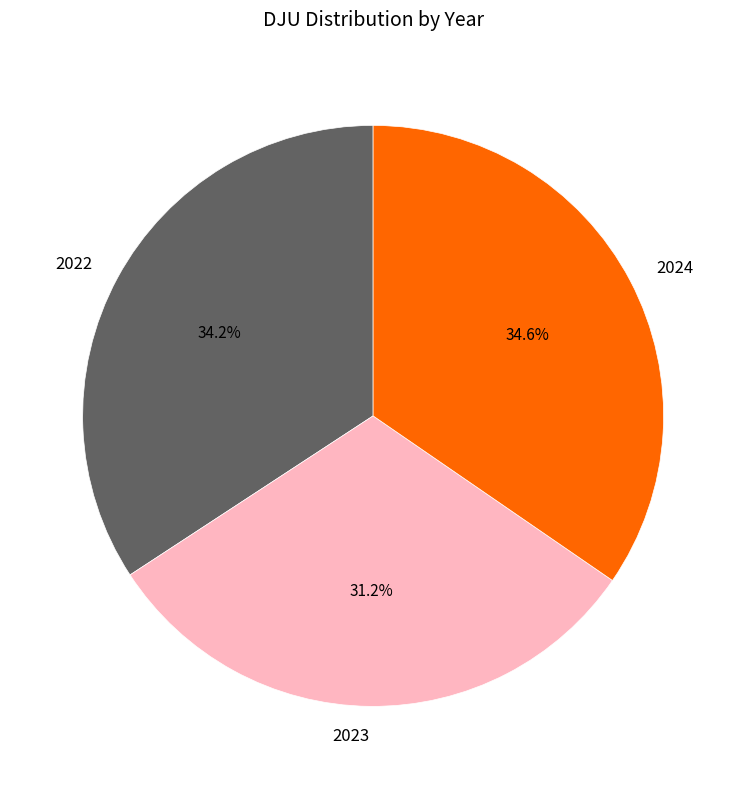

Is it true that 2023 is 18% of the pie?

False